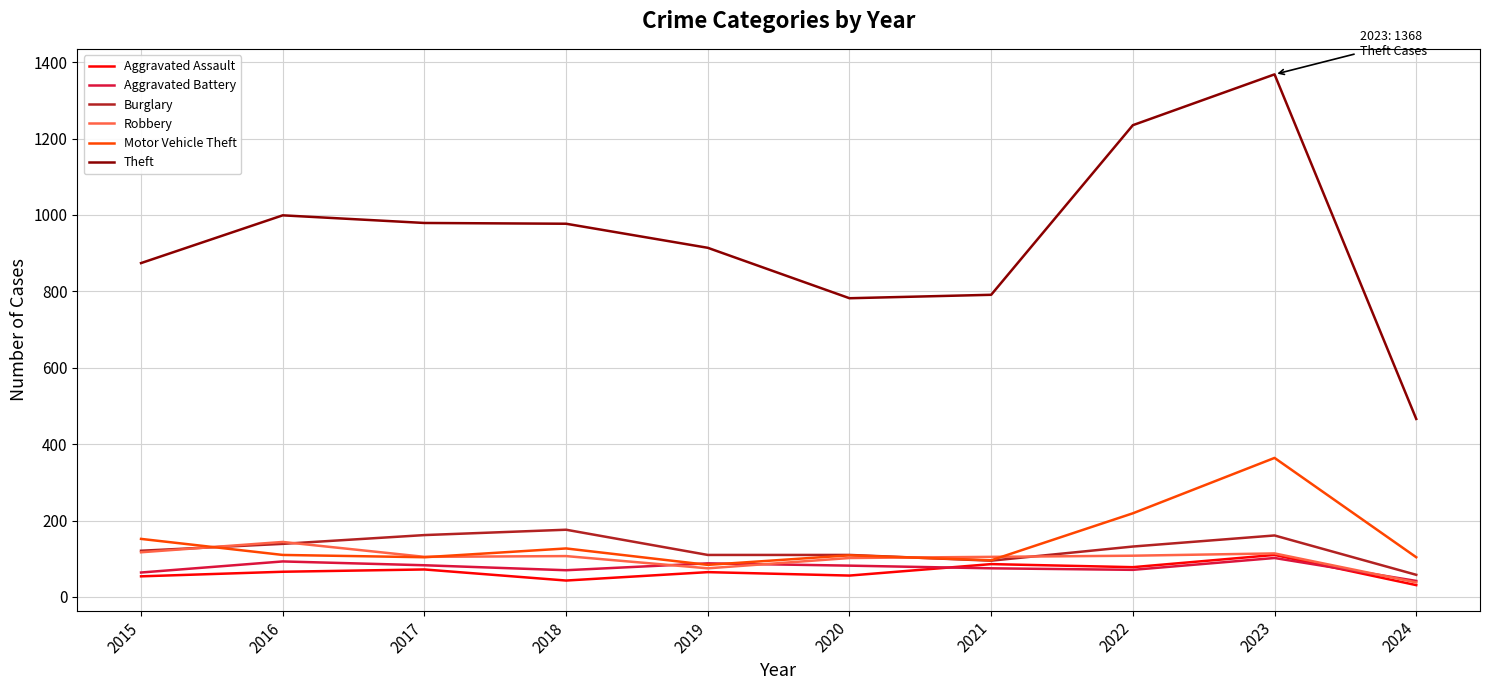

In Motor Vehicle Theft, how many points are lower than both neighbors (excluding endpoints)?

3